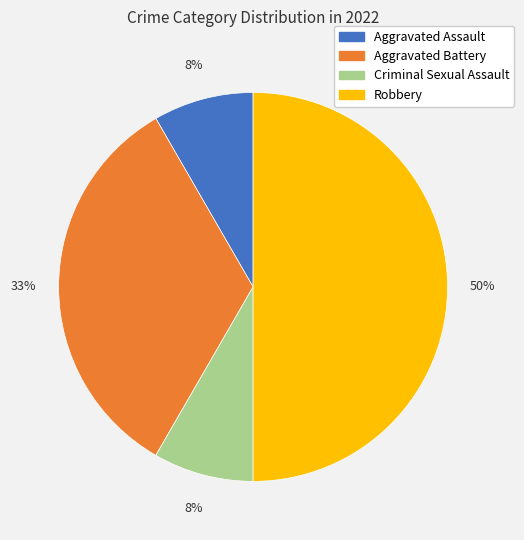

Count the number of slices in the pie.

4